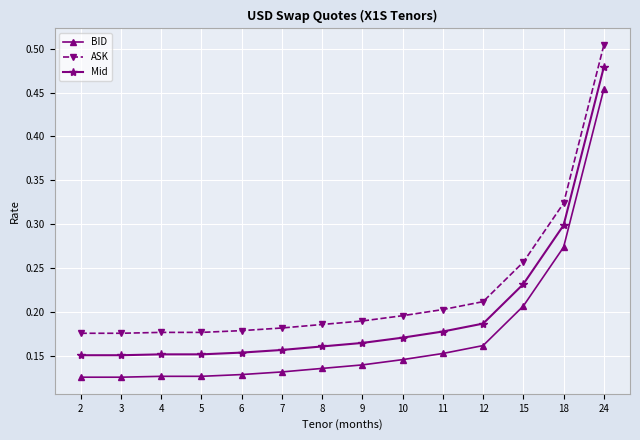

At which label does BID reach its peak?

24